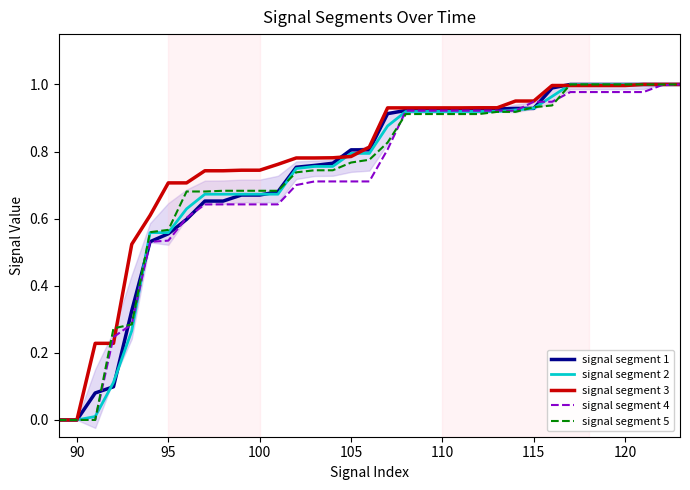

Is it true that signal segment 5 equals 0.0 at 90?

True